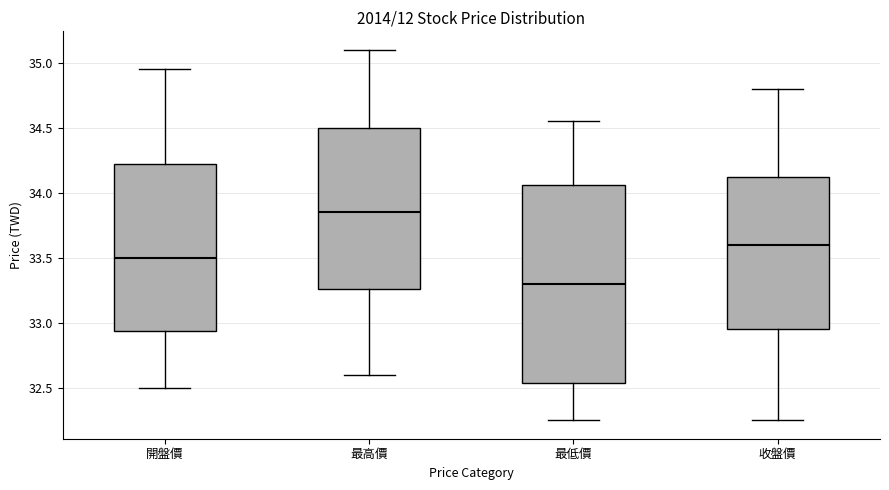

Reading left to right, read every box against the y-axis: the position of its median line, the range the box covers, and the ends of its whiskers. The values are not printed on the chart, so give them approximately, as read against the axis.

開盤價: median 33.50, box 32.95 to 34.25, whiskers 32.50 to 34.95
最高價: median 33.85, box 33.25 to 34.50, whiskers 32.60 to 35.10
最低價: median 33.30, box 32.55 to 34.05, whiskers 32.25 to 34.55
收盤價: median 33.60, box 32.95 to 34.15, whiskers 32.25 to 34.80